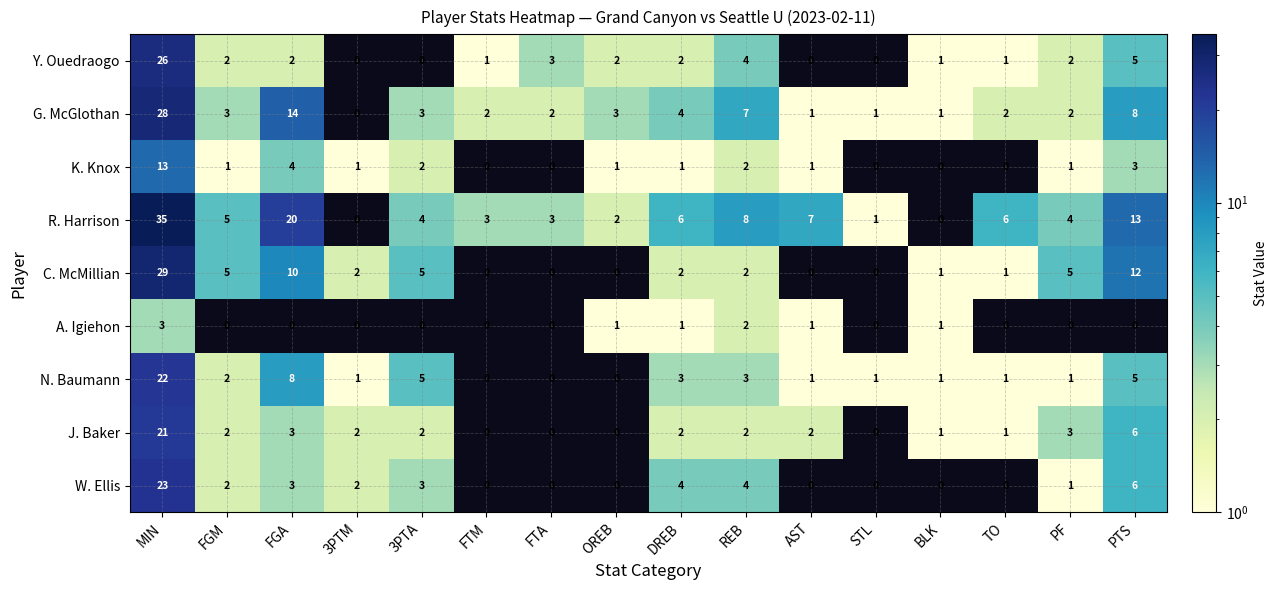

How many data points does each series have?

16